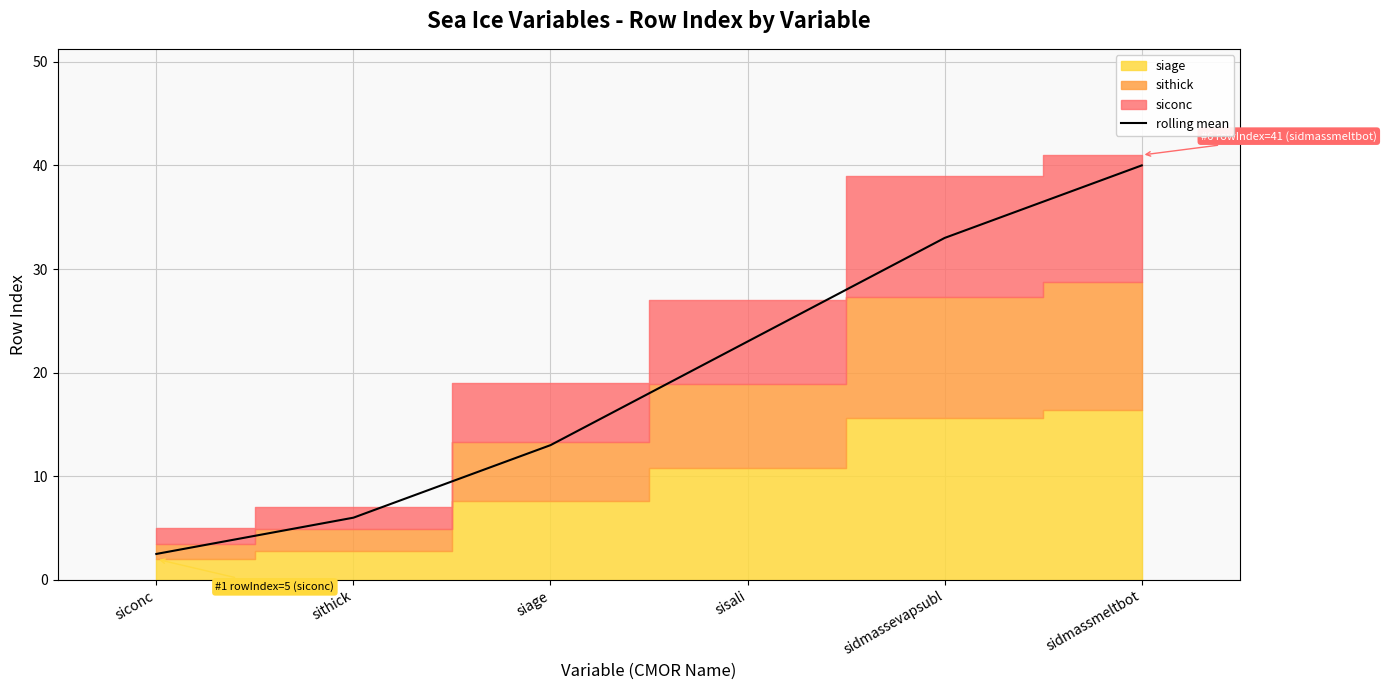

What is the value of the 1st point from the left?

2.5